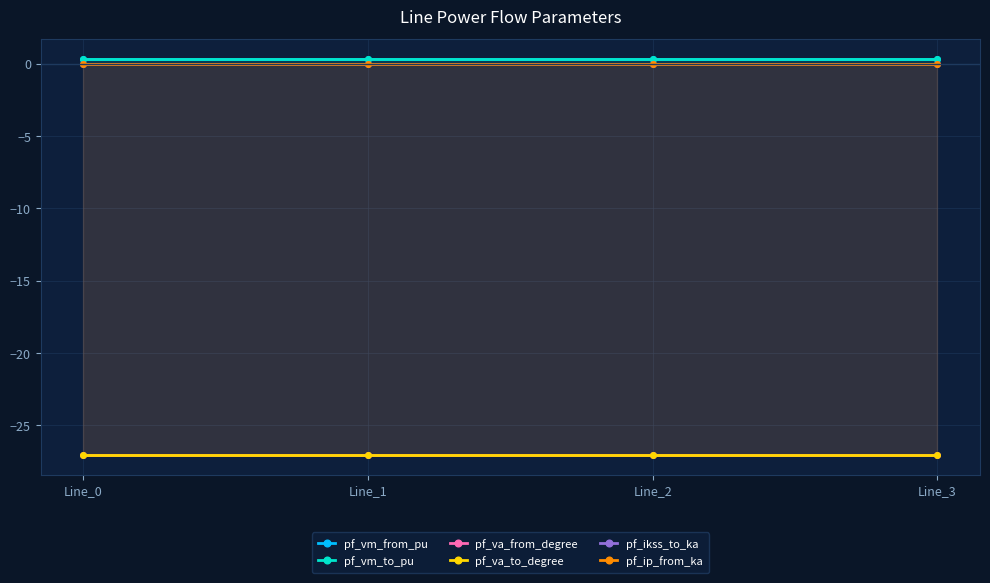

True or false: pf_va_from_degree and pf_ikss_to_ka intersect in this chart.

False